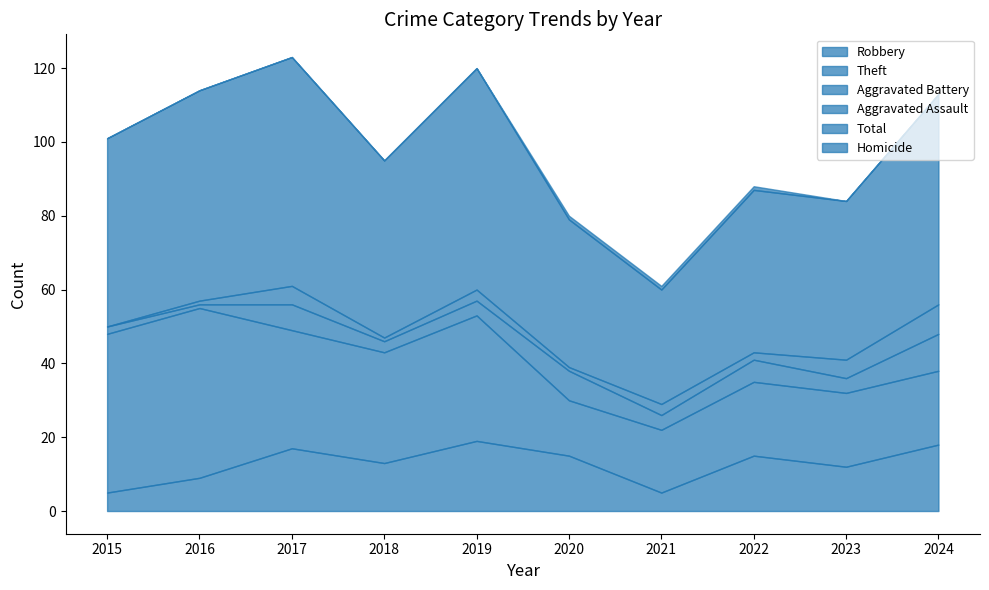

Does the chart display data point markers on the line(s)?

No